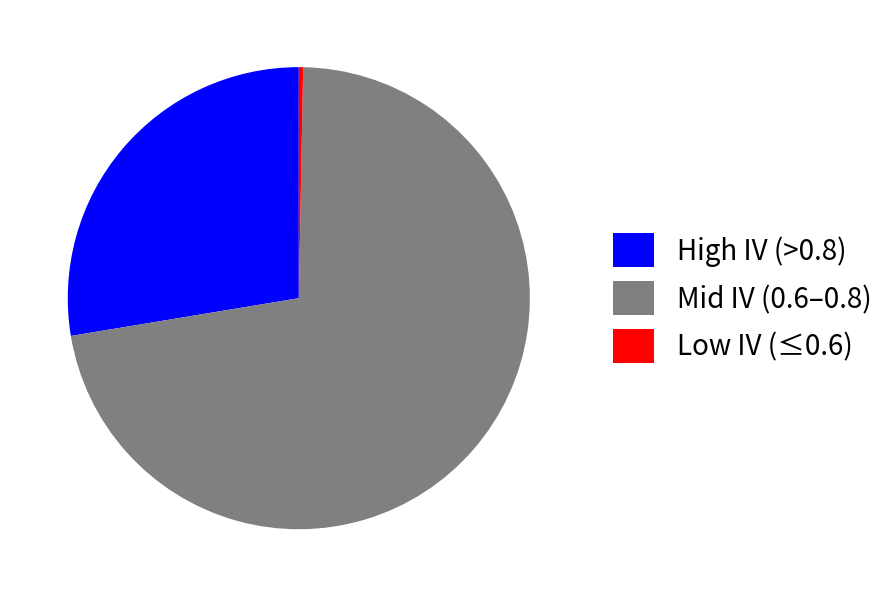

Which has a higher value, Mid IV (0.6–0.8) or Low IV (≤0.6)?

Mid IV (0.6–0.8)